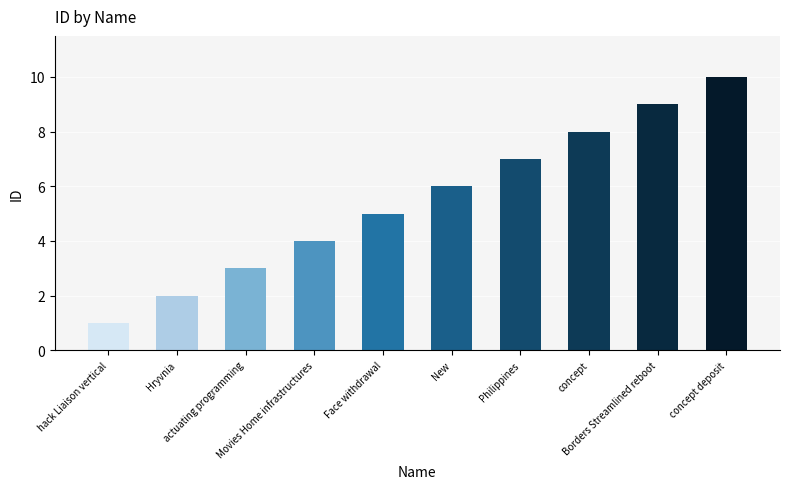

List the labels in order of value, largest first.

concept deposit, Borders Streamlined reboot, concept, Philippines, New, Face withdrawal, Movies Home infrastructures, actuating programming, Hryvnia, hack Liaison vertical